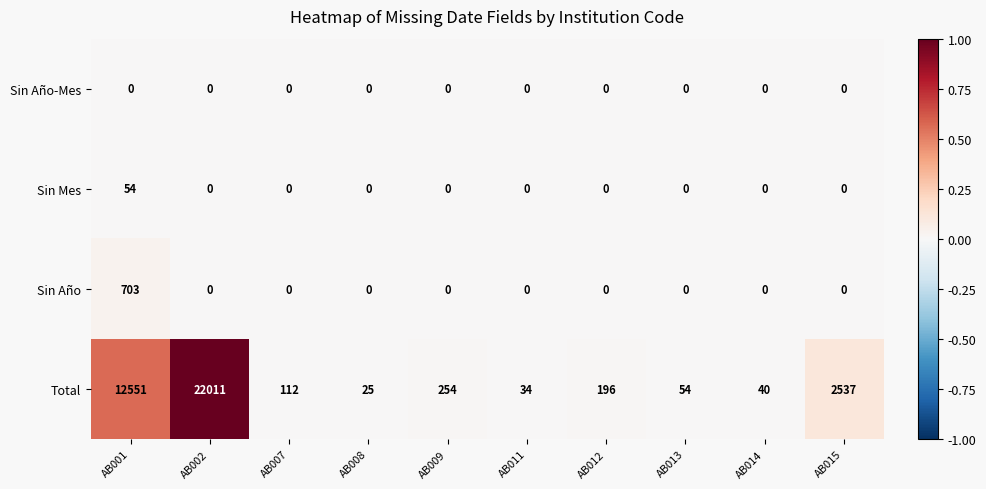

Between AB011 and AB013, which series saw the biggest shift?

Total